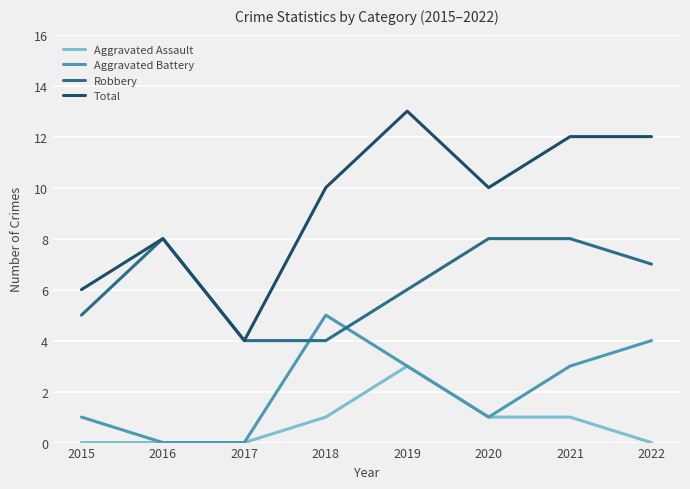

Where is the first local maximum for Robbery?

2016